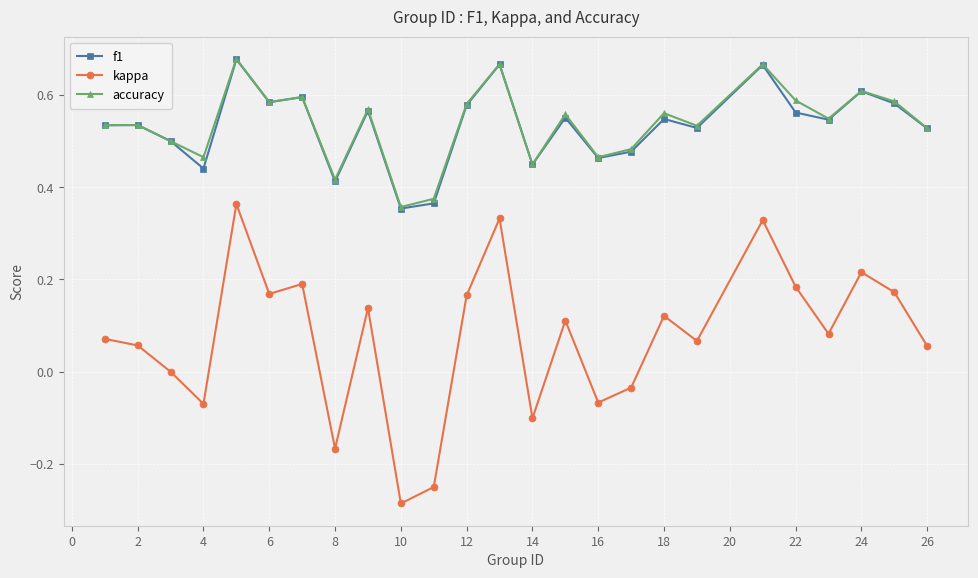

True or false: accuracy and kappa intersect in this chart.

False